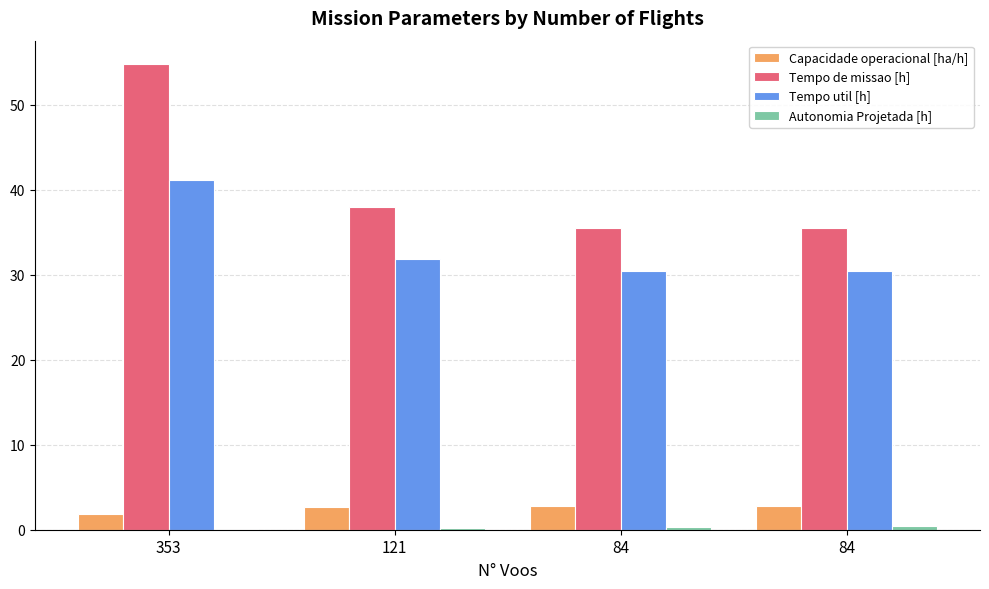

The value of Tempo de missao [h] at 353 is 81.1. True or false?

False